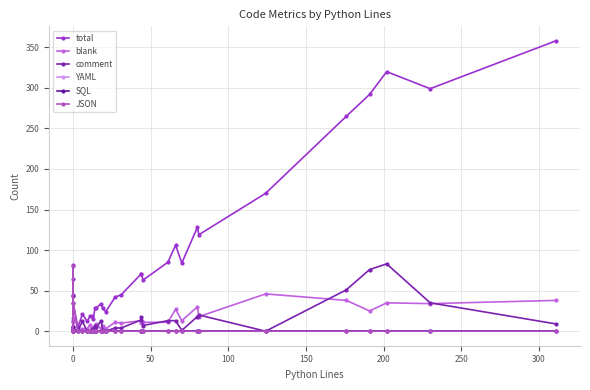

What is the difference between the maximum and minimum values in the comment series?

83